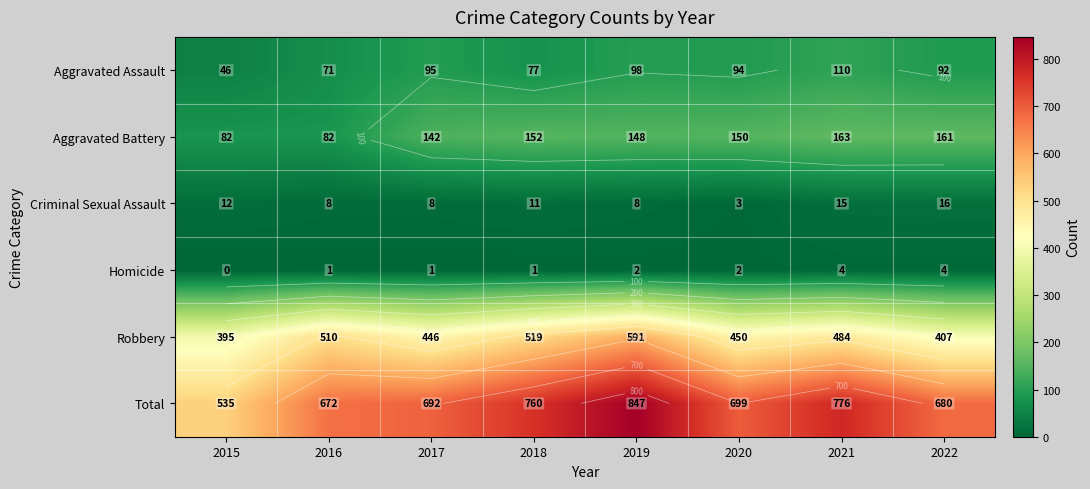

How many values in the Criminal Sexual Assault series are below 11?

4